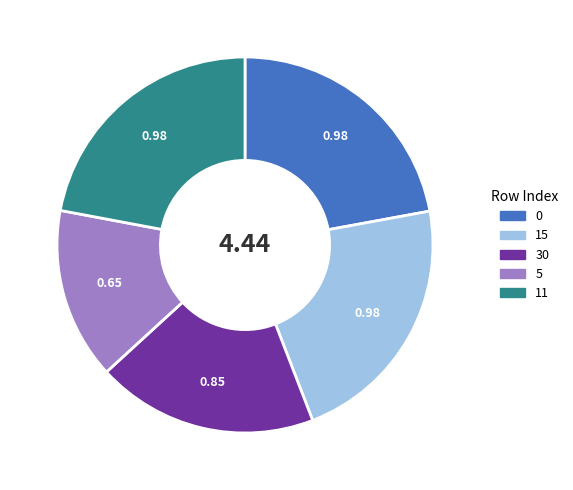

Combined, do 11 and 30 account for over 50%?

No